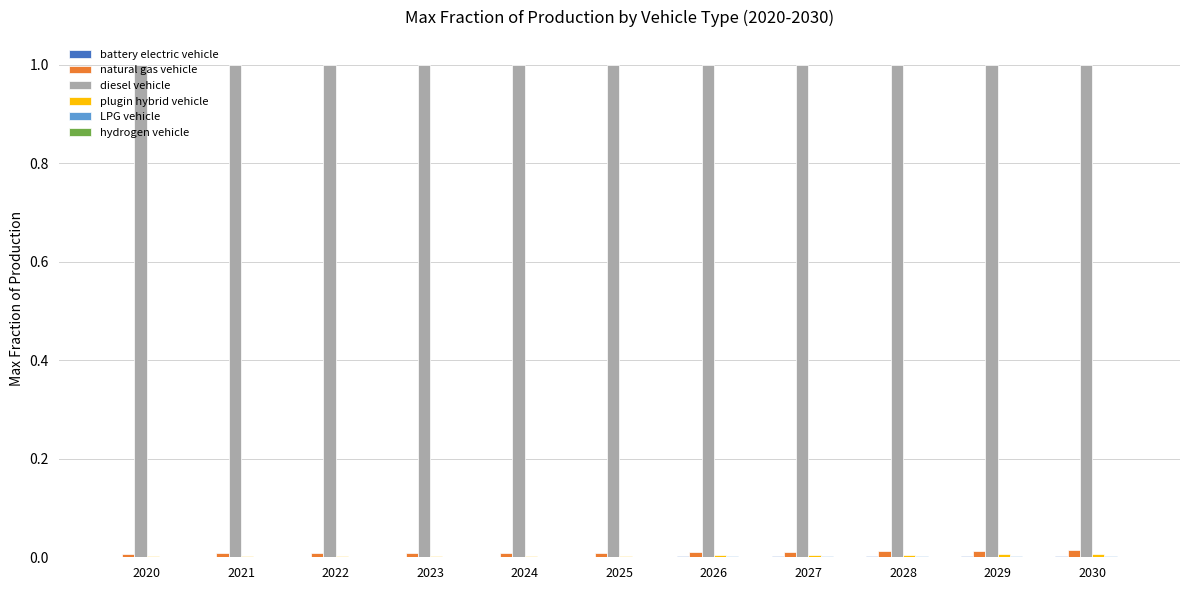

Is the value of natural gas vehicle at 2025 greater than the value of diesel vehicle at 2027?

No